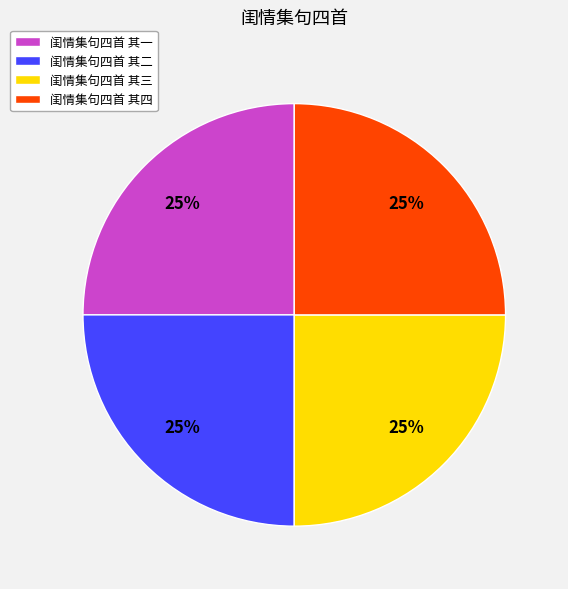

The 闺情集句四首 其四 slice represents 25% of the pie. True or false?

True